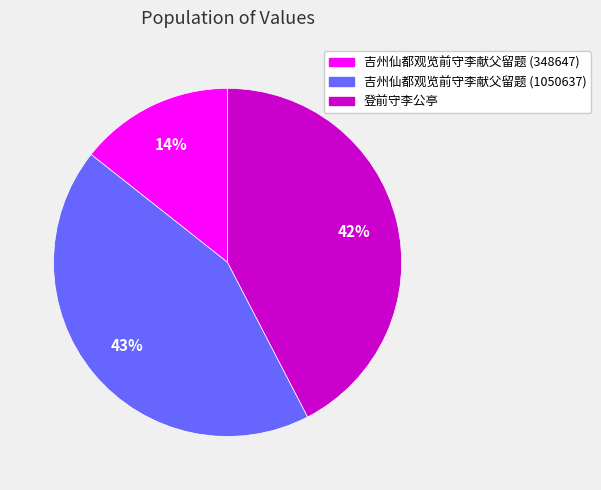

Does 吉州仙都观览前守李献父留题 (348647) account for over 50% of the chart?

No